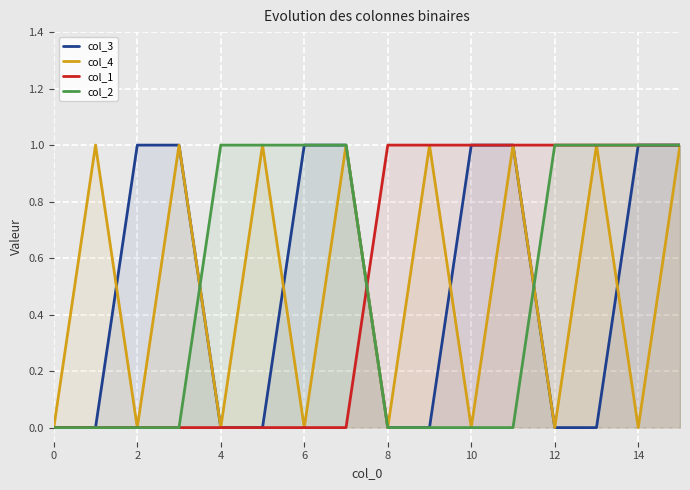

True or false: col_4 has a value of 1 at 0.

False